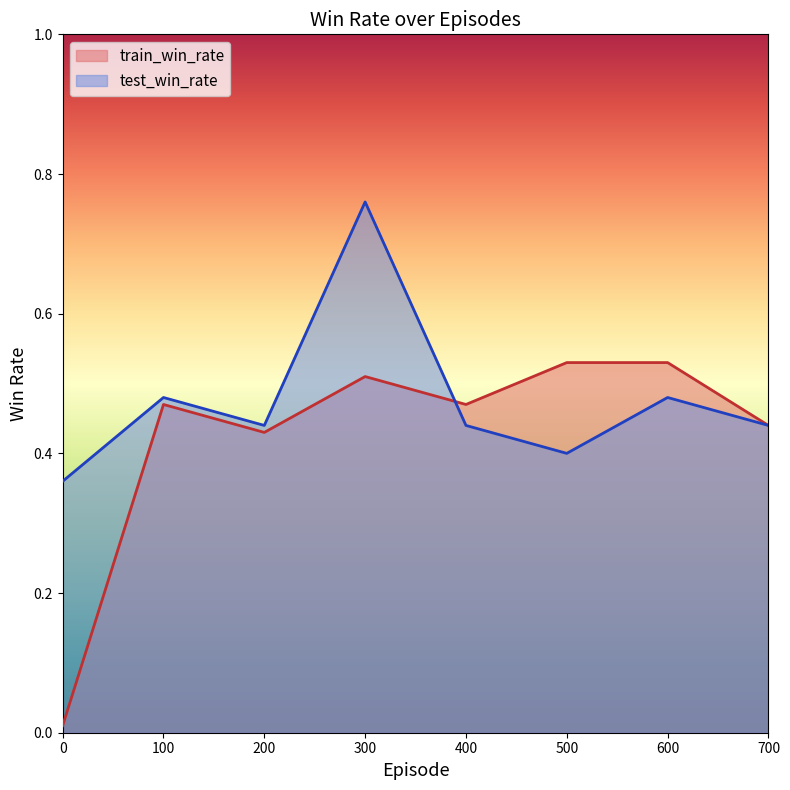

Between 300 and 500, which series saw the biggest shift?

test_win_rate